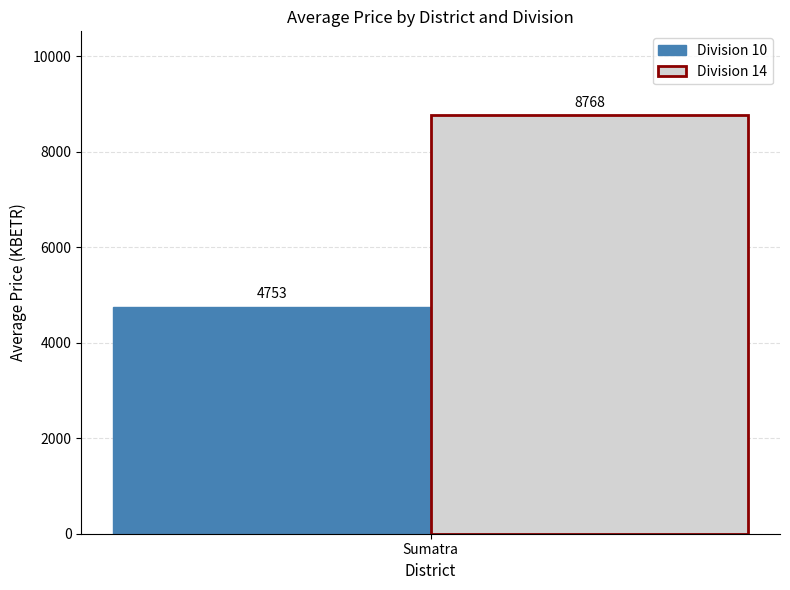

At Sumatra, list the series in order from smallest to largest.

Division 10, Division 14